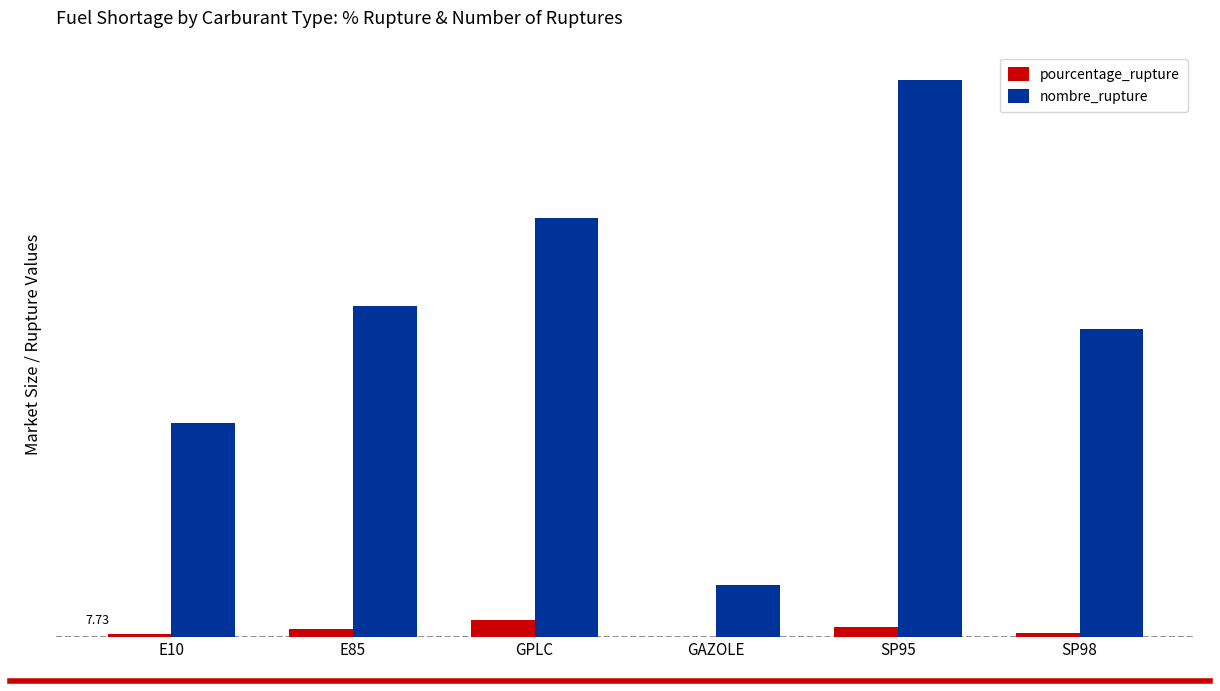

What are all the series names shown in the legend?

pourcentage_rupture, nombre_rupture